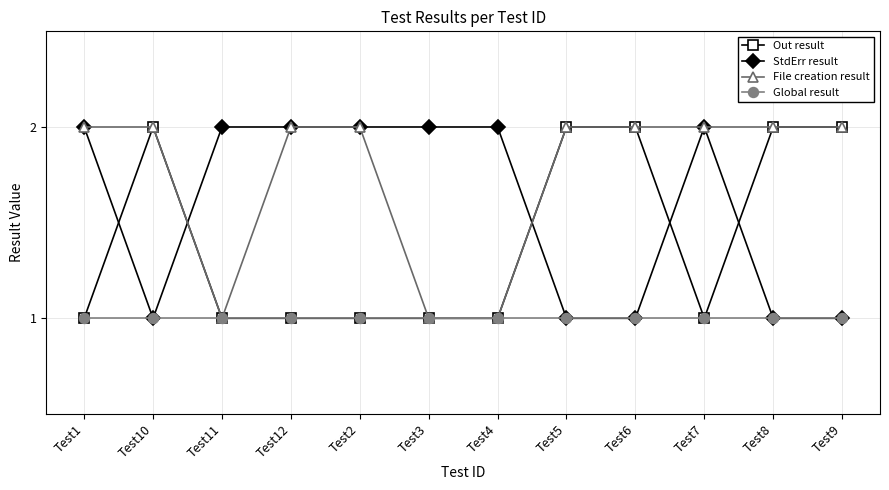

Reading right to left, what are all the values shown in this chart?

Out result: 2	2	1	2	2	1	1	1	1	1	2	1
StdErr result: 1	1	2	1	1	2	2	2	2	2	1	2
File creation result: 2	2	2	2	2	1	1	2	2	1	2	2
Global result: 1	1	1	1	1	1	1	1	1	1	1	1